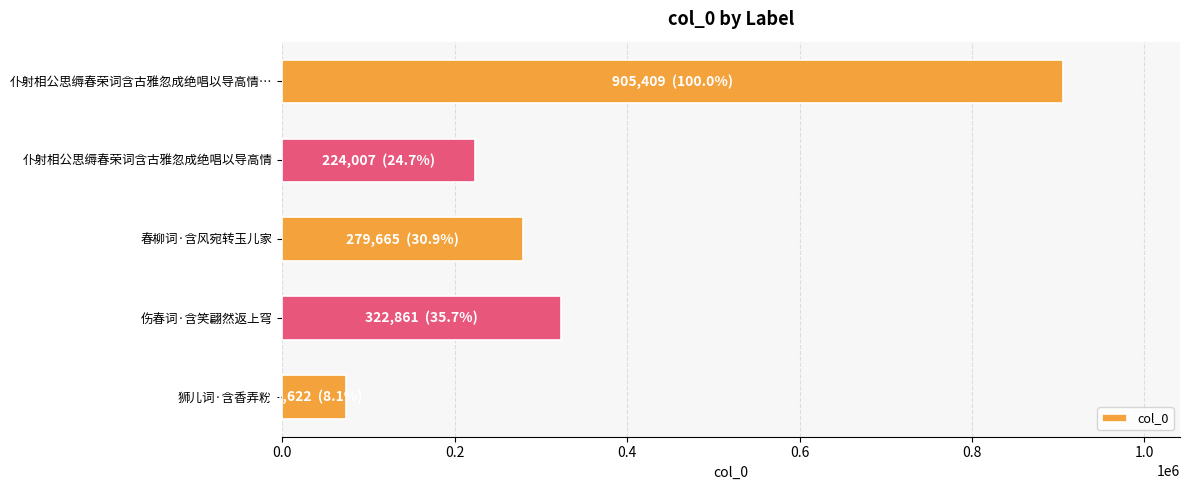

Rank the categories by value from lowest to highest.

狮儿词·含香弄粉, 仆射相公思缛春荣词含古雅忽成绝唱以导高情, 春柳词·含风宛转玉儿家, 伤春词·含笑翩然返上穹, 仆射相公思缛春荣词含古雅忽成绝唱以导高情…